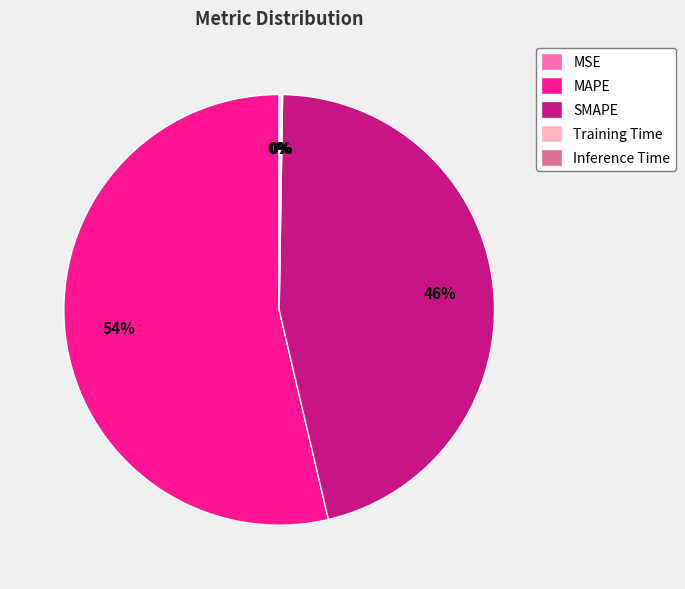

To the nearest percent, what percentage of the pie is SMAPE?

46%